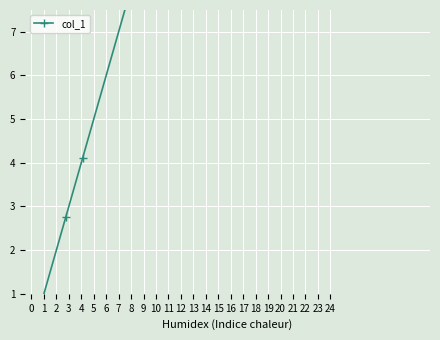

Rank the categories by value from lowest to highest.

0, 1, 2, 3